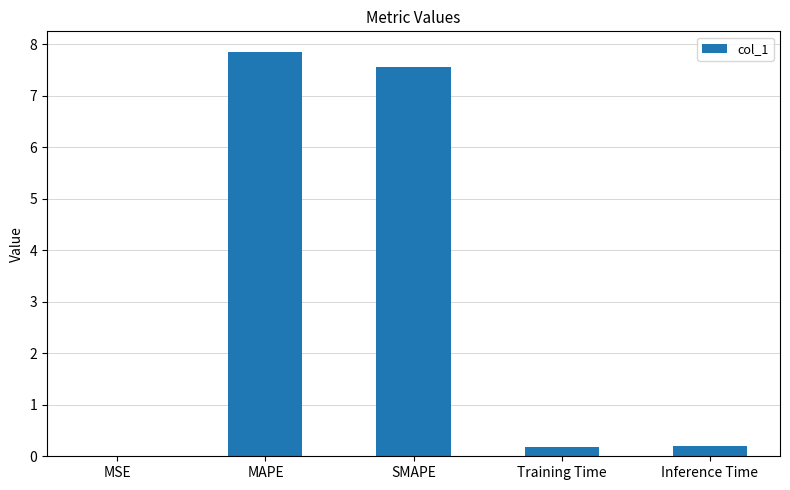

What is the sum of all values?

15.8